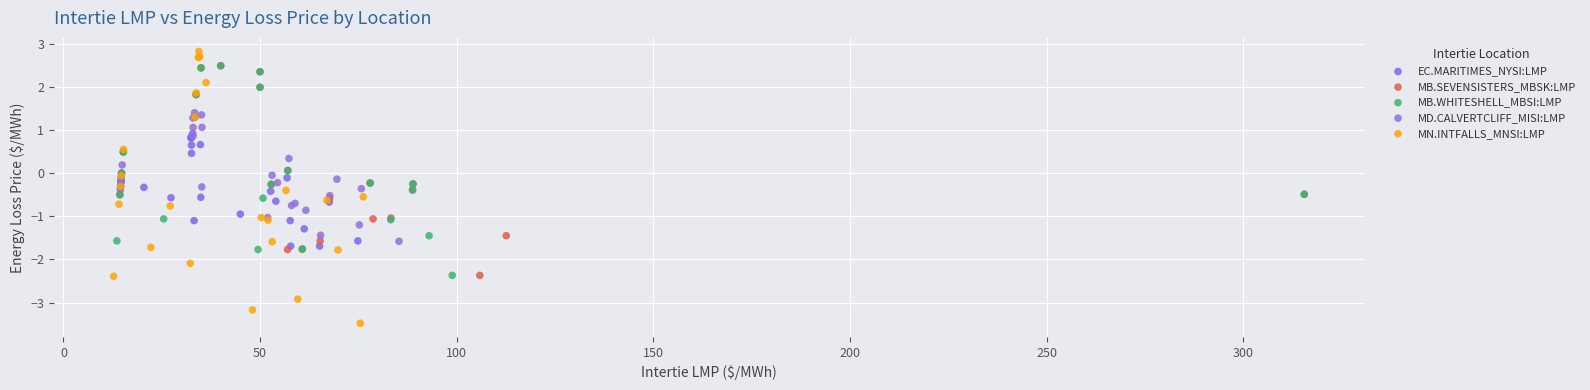

Which series has the largest Y range (max minus min)?

MN.INTFALLS_MNSI:LMP